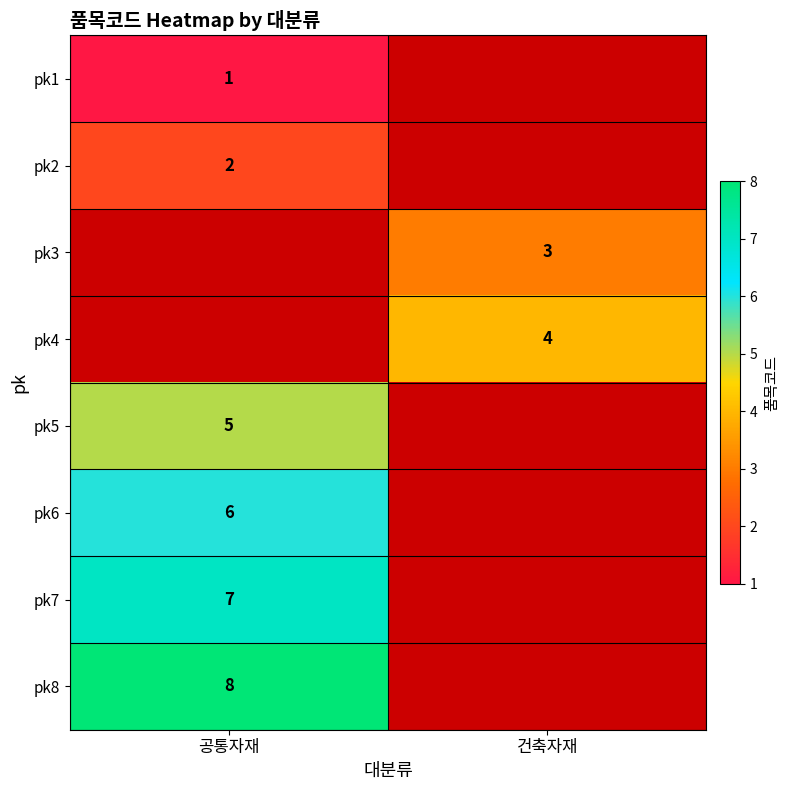

Is the value of pk6 at 공통자재 greater than the value of pk4 at 건축자재?

Yes